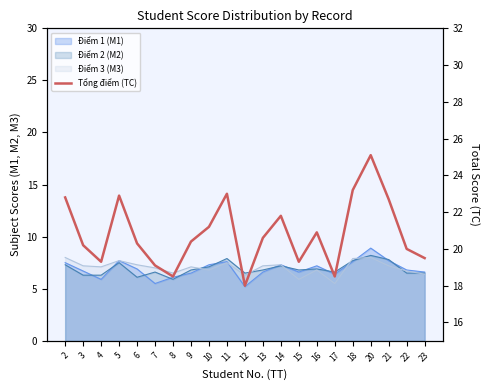

The value at 13 is 20.6. True or false?

True